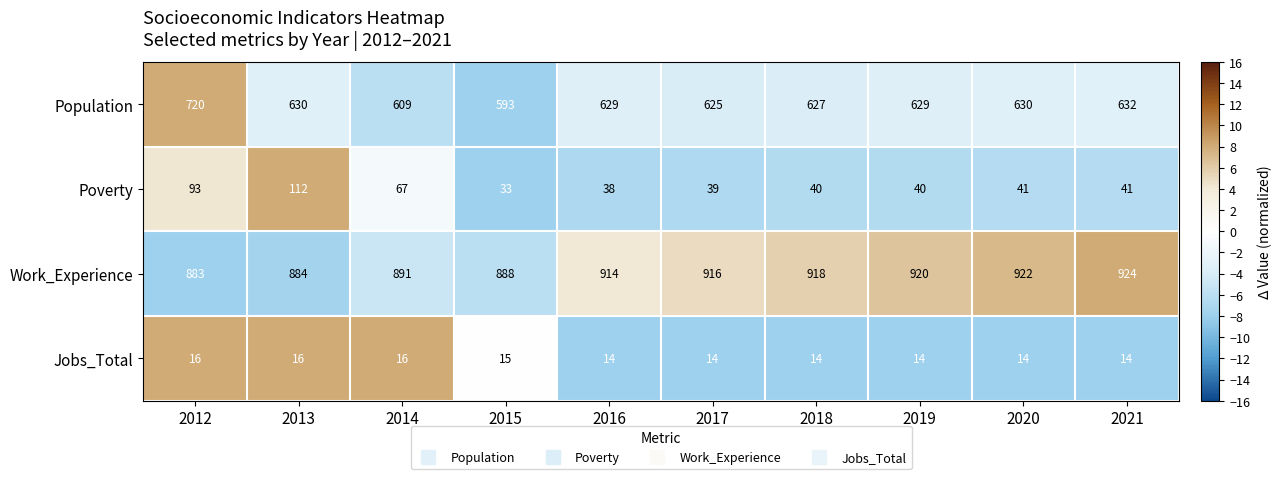

What is the sum of the Population values at 2012 and 2013?

1350